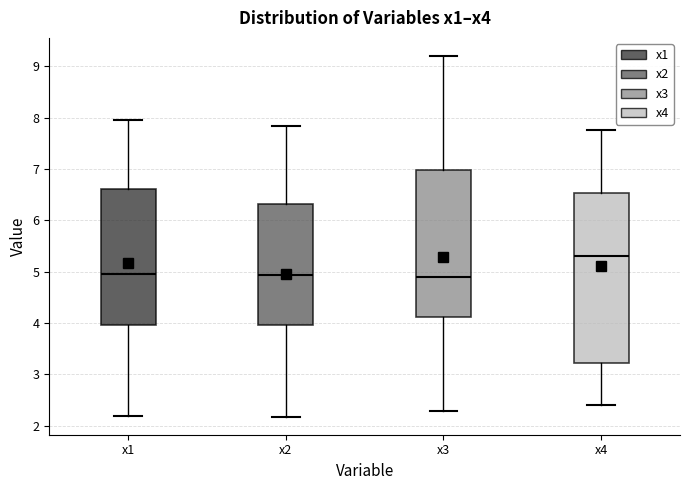

Reading left to right, transcribe this box plot: for each box, give where its median line is, the range the box spans, and where its two whiskers end, as read against the y-axis. The values are not printed on the chart, so give them approximately, as read against the axis.

x1: median 5.0, box 4.0 to 6.6, whiskers 2.2 to 8.0
x2: median 4.9, box 4.0 to 6.3, whiskers 2.2 to 7.8
x3: median 4.9, box 4.1 to 7.0, whiskers 2.3 to 9.2
x4: median 5.3, box 3.2 to 6.5, whiskers 2.4 to 7.8